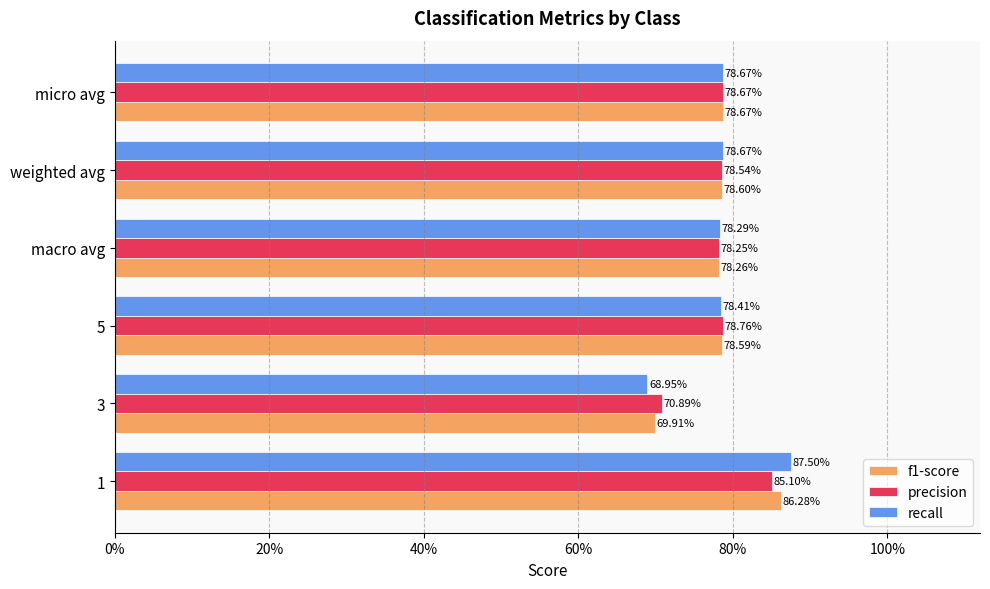

What are all the series names shown in the legend?

f1-score, precision, recall